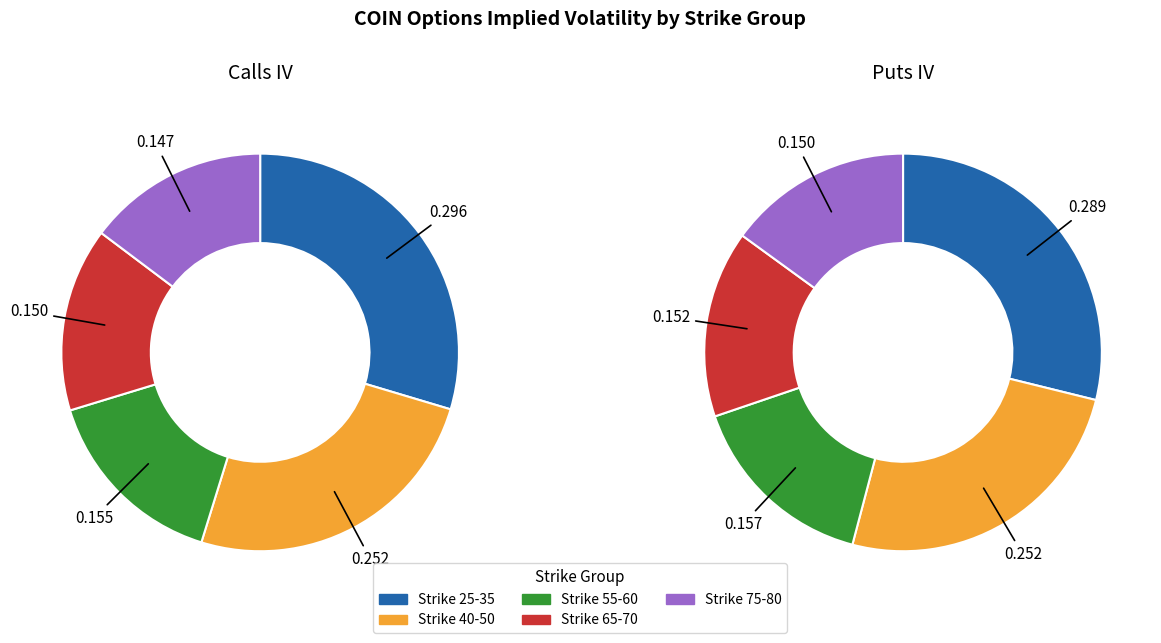

Which series changed the most between 50 and 55?

Puts (IV)